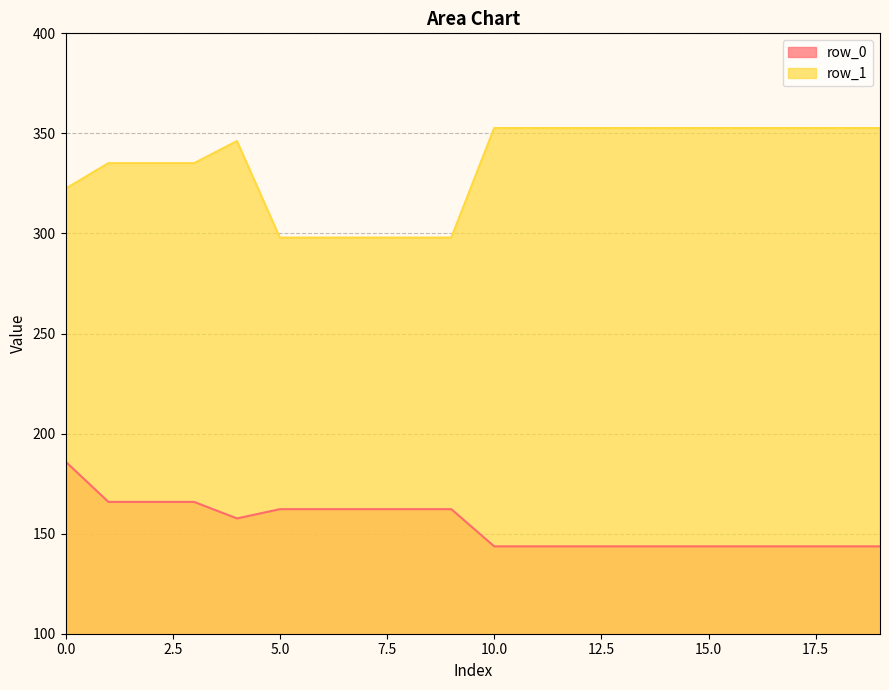

Is the value of row_1 at 9 greater than the value of row_0 at 4?

Yes